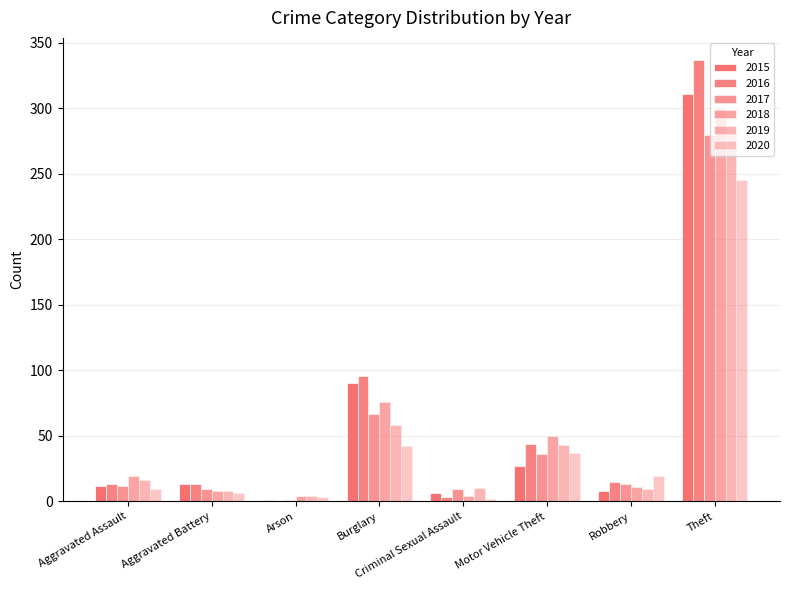

What is the average value of the 2017 series?

53